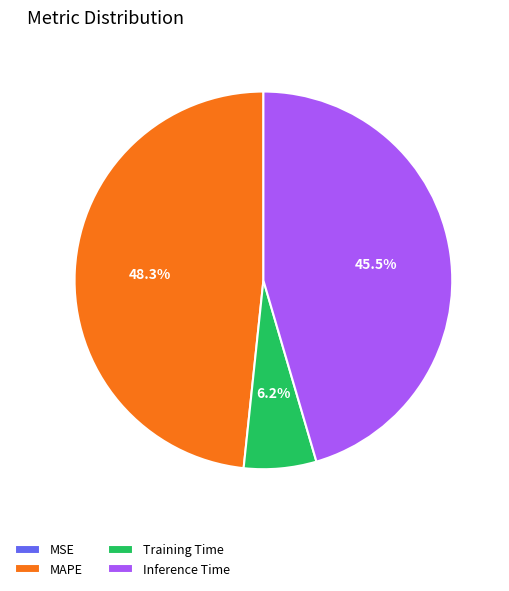

What is the total percentage of MAPE and Training Time?

54.5%